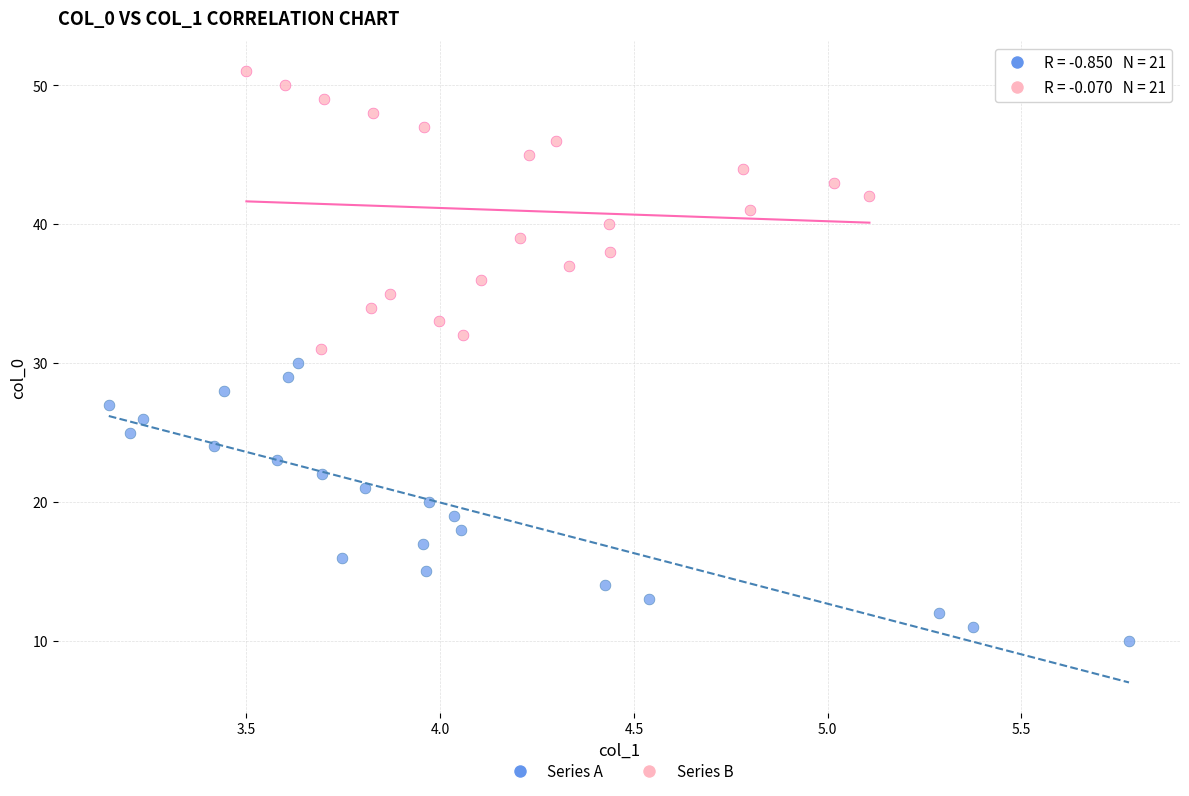

Which series contains the lowest Y value?

Series A